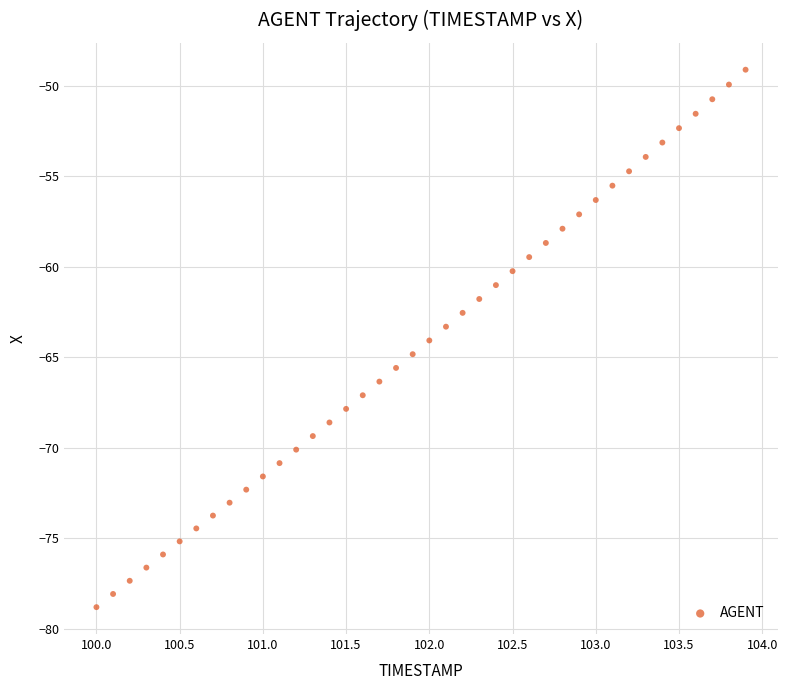

What is the range of Y values (max minus min)?

29.7